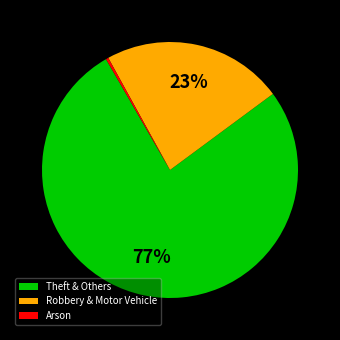

Which has a higher value, Arson or Robbery & Motor Vehicle?

Robbery & Motor Vehicle